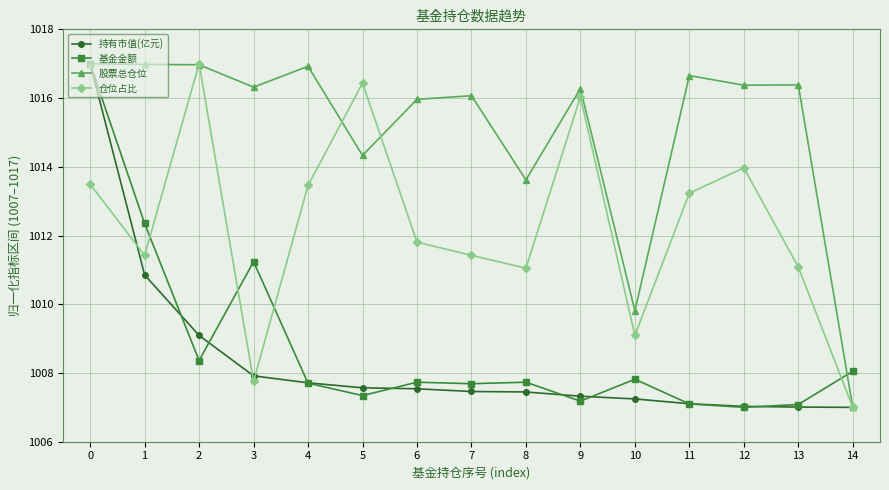

What is the total value across all series at 6?

4043.0